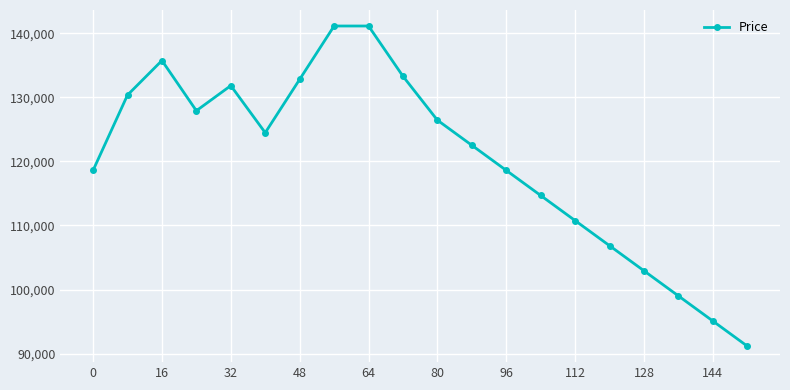

How many interior local valleys (lower than both neighbors) does the data have?

2